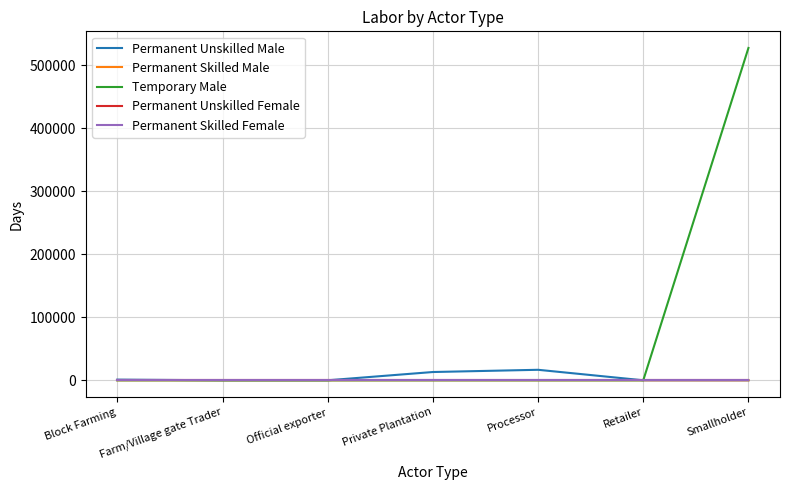

At which category does the chart reach its minimum across all series?

Farm/Village gate Trader